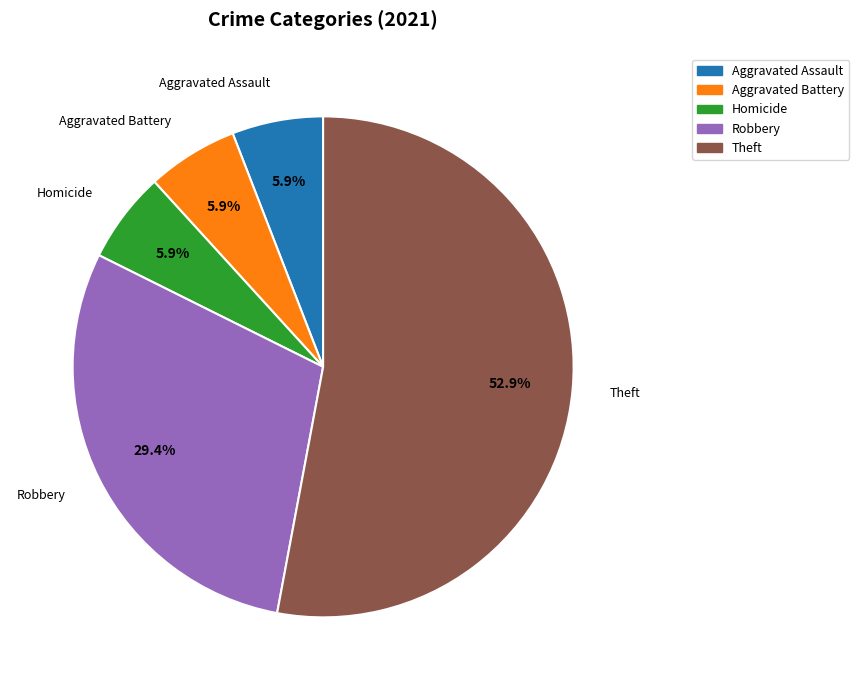

Between Aggravated Battery and Theft, which is larger?

Theft